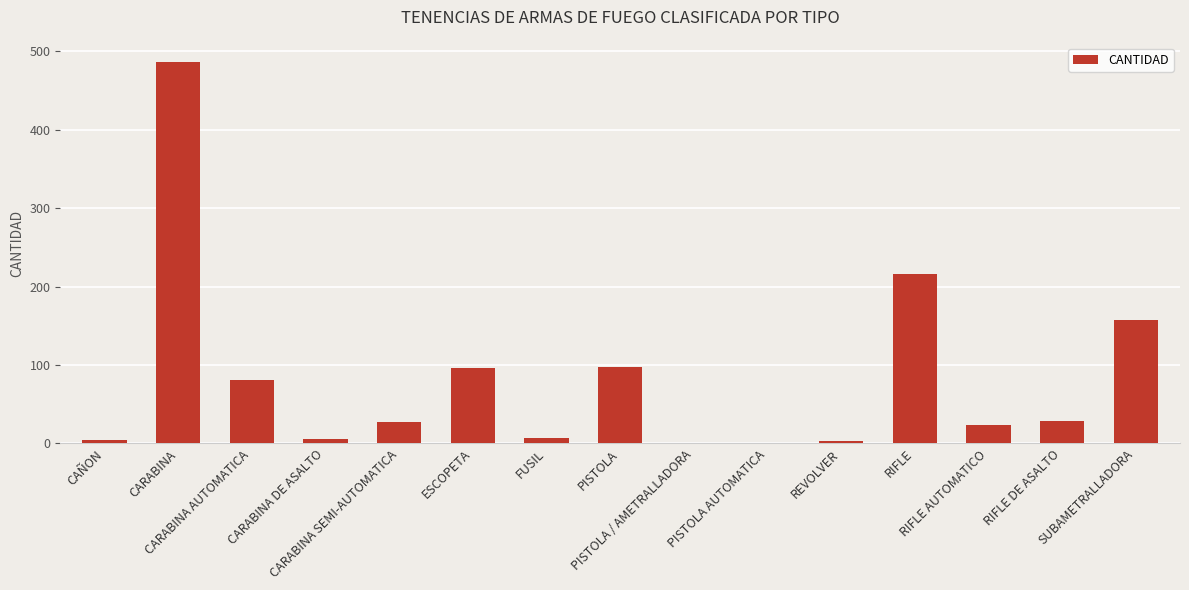

What is the ratio of the value at CARABINA DE ASALTO to the value at ESCOPETA?

0.1